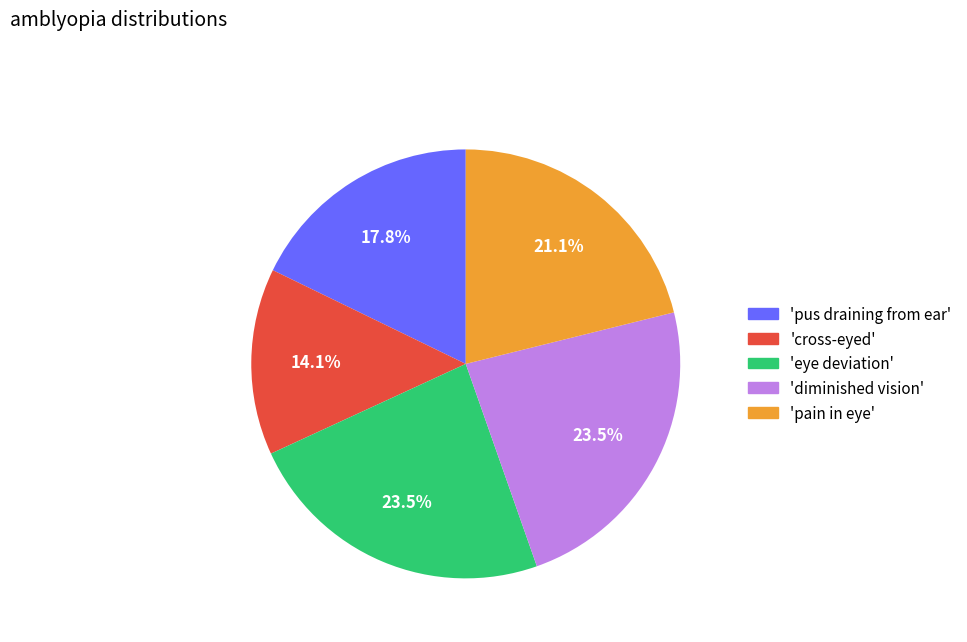

How many segments does this pie chart have?

5